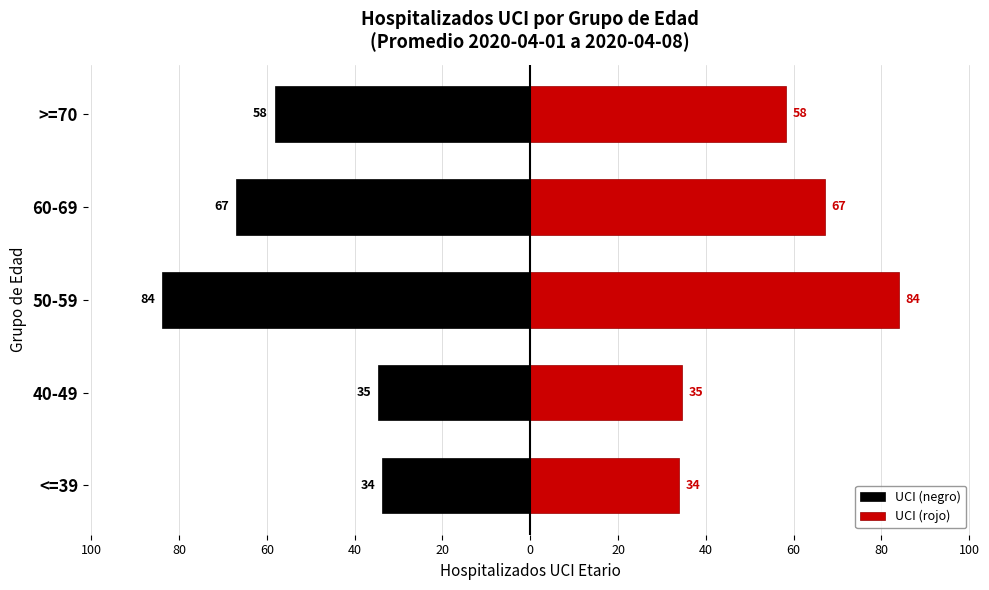

What is the sum of all UCI (rojo) values?

277.9